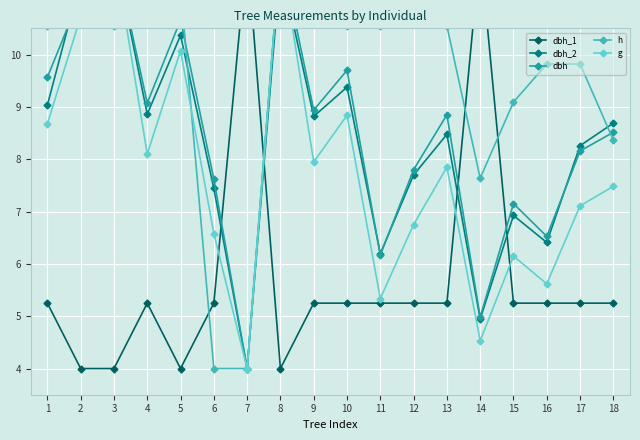

What are all the series names shown in the legend?

dbh_1, dbh_2, dbh, h, g